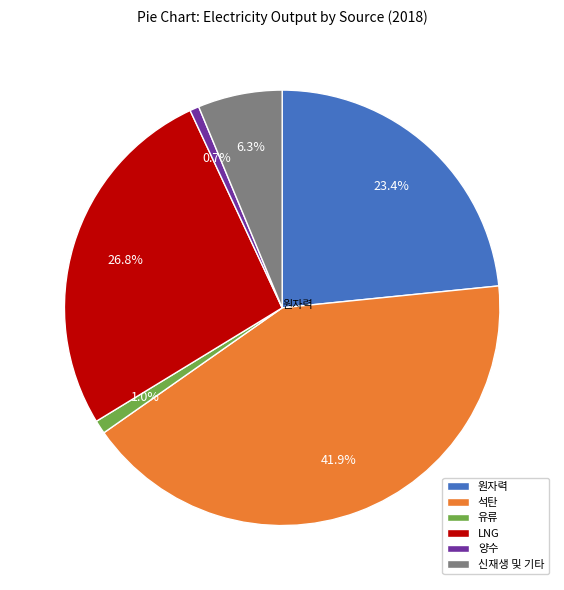

Is there any slice that represents more than half of the pie?

No